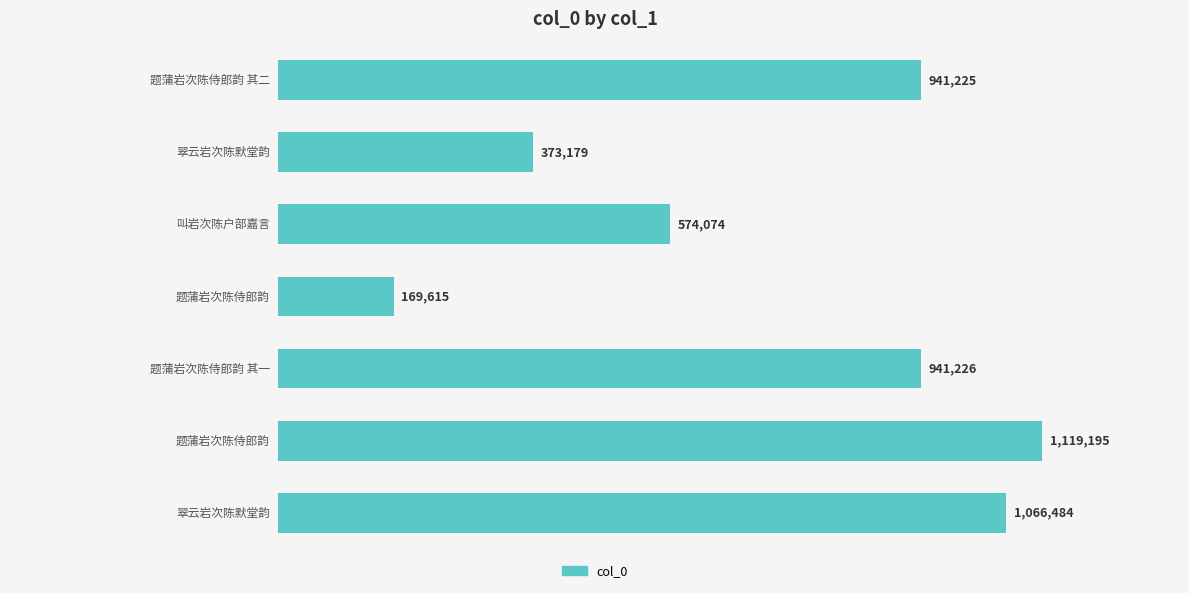

Are the bars horizontal?

Yes